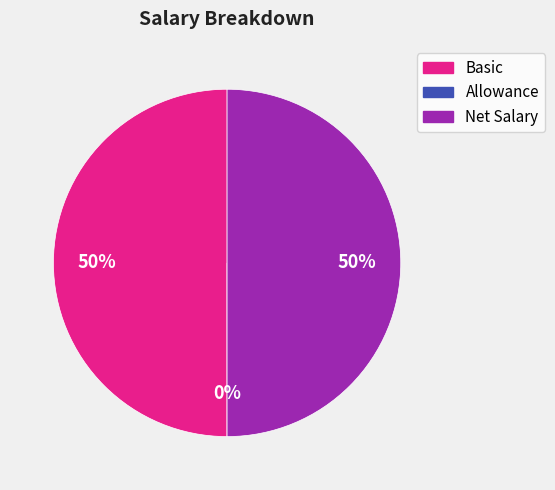

What is the change in value from Basic to Allowance?

-5000